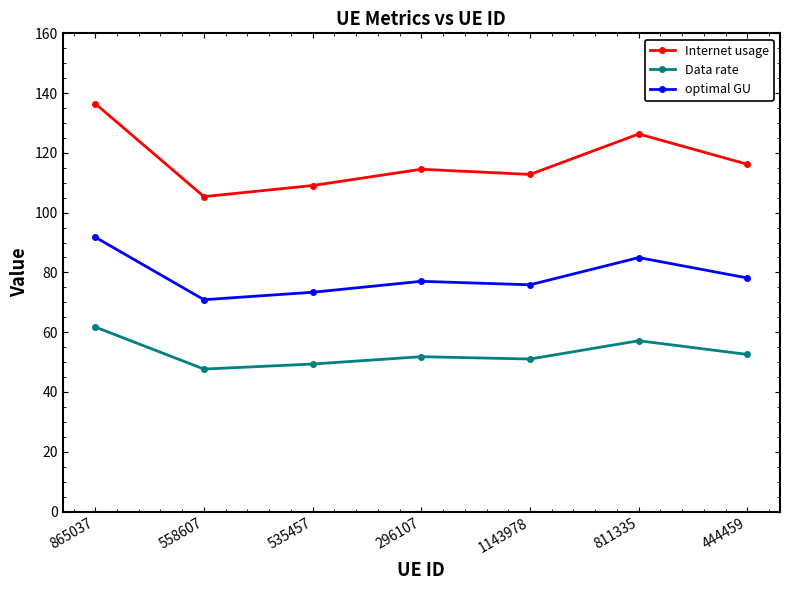

The value of Internet usage at 558607 is 62.1. True or false?

False